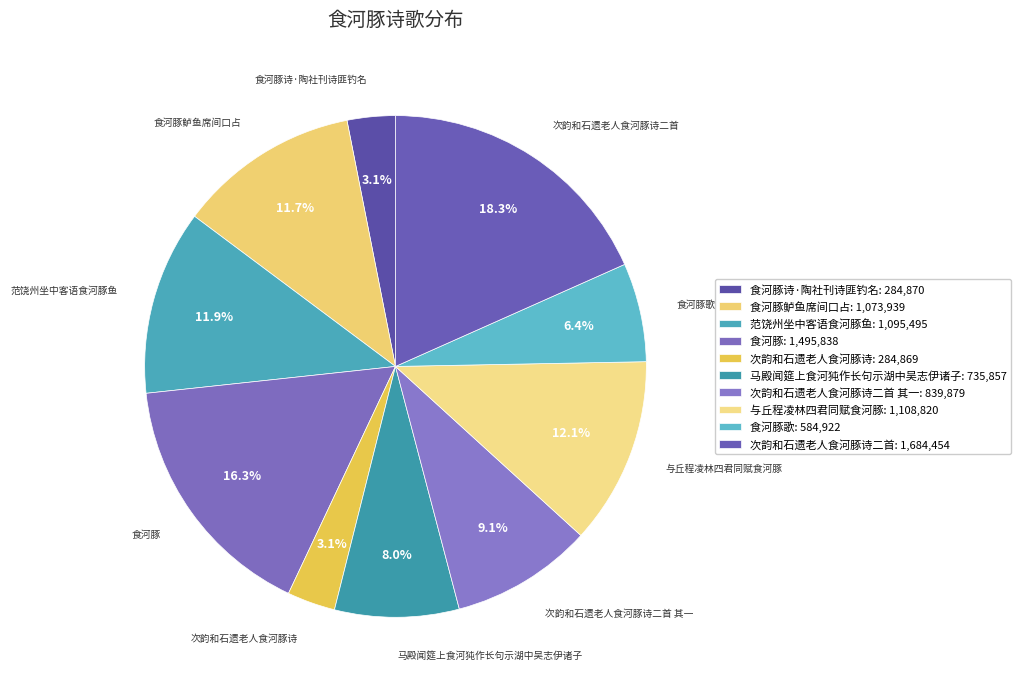

How many segments does this pie chart have?

10